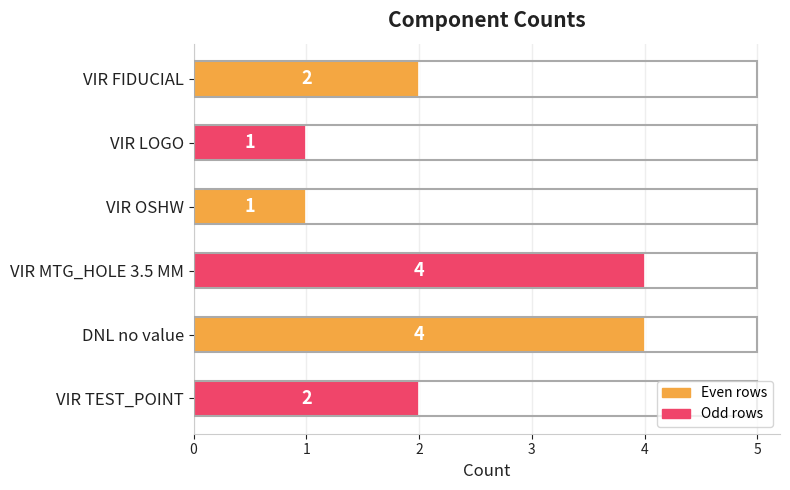

The chart shows a value of 4 at VIR MTG_HOLE 3.5 MM. True or false?

True